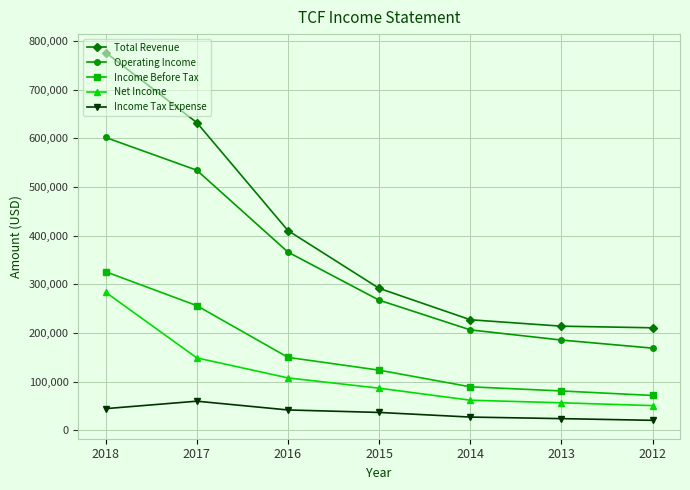

Is the value of Total Revenue at 2017 greater than the value of Income Tax Expense at 2014?

Yes